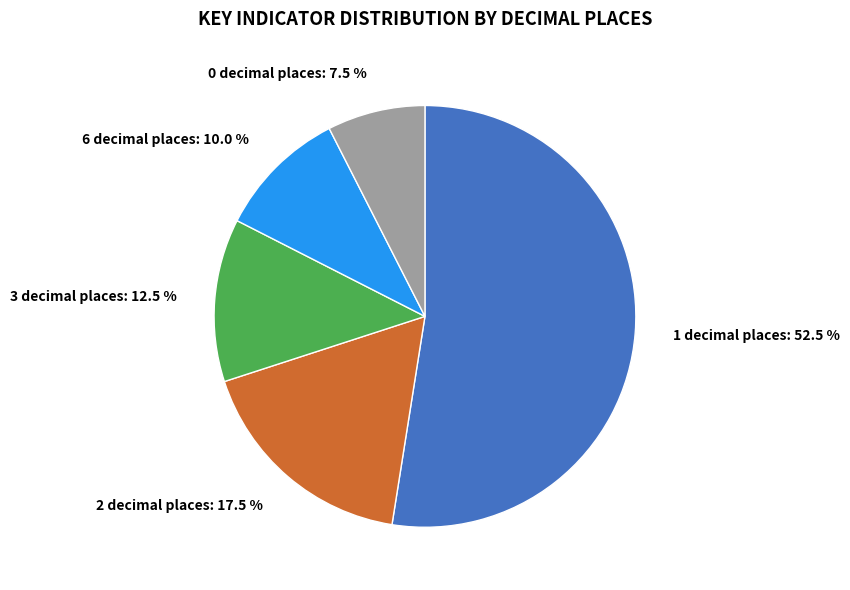

Which slice represents more than half of the pie?

1 decimal places